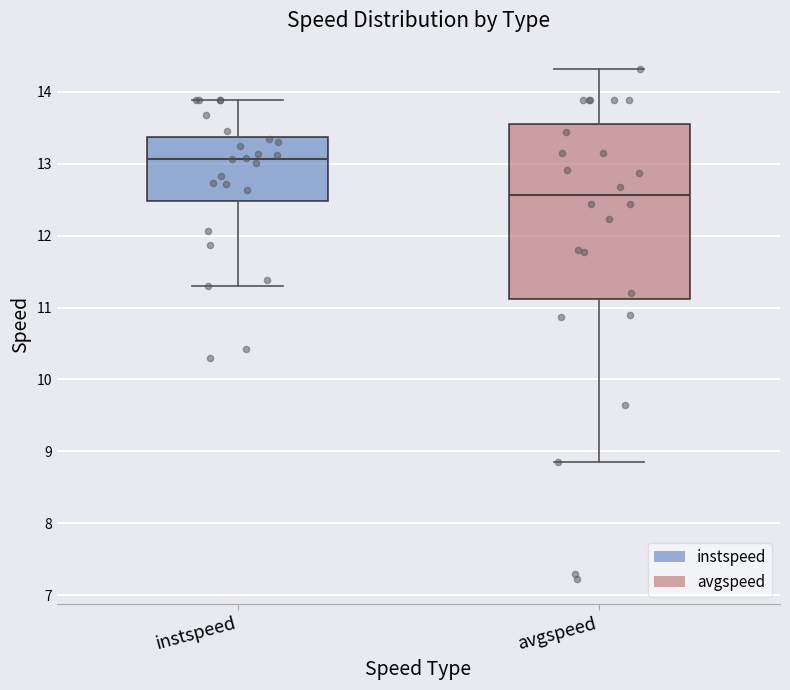

Reading left to right, transcribe this box plot: for each box, give where its median line is, the range the box spans, and where its two whiskers end, as read against the y-axis. The values are not printed on the chart, so give them approximately, as read against the axis.

instspeed: median 13.1, box 12.5 to 13.4, whiskers 11.3 to 13.9
avgspeed: median 12.6, box 11.1 to 13.6, whiskers 8.9 to 14.3